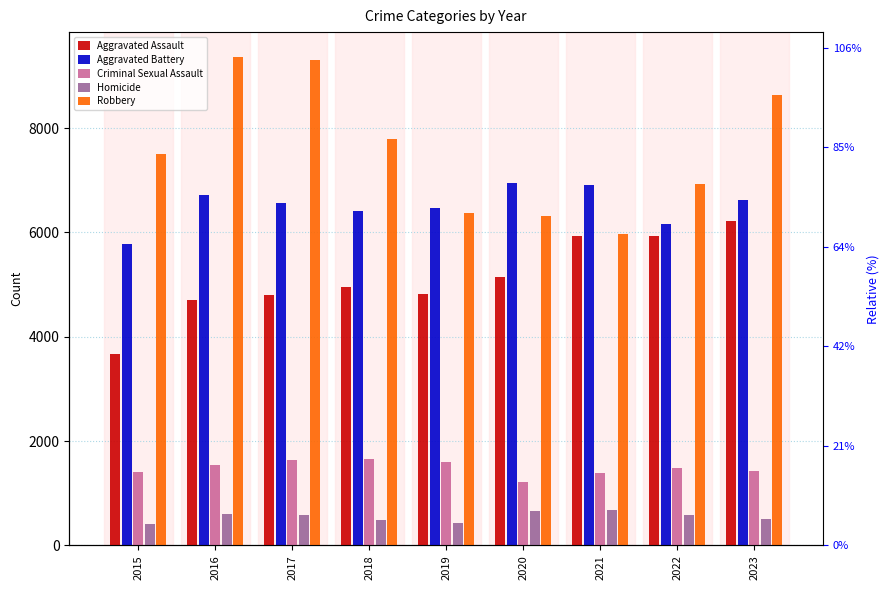

Rank the series at 2016 from lowest to highest value.

Homicide, Criminal Sexual Assault, Aggravated Assault, Aggravated Battery, Robbery